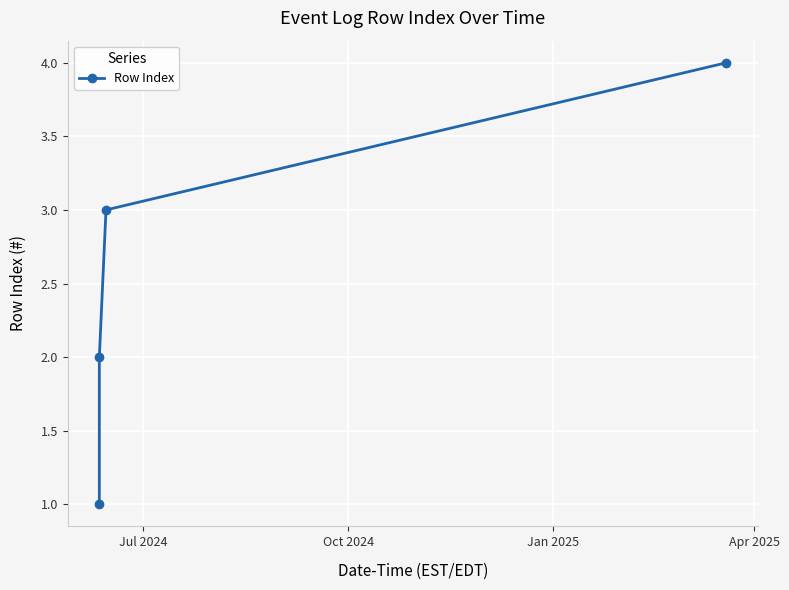

True or false: the data has more than 2 interior local peaks.

False